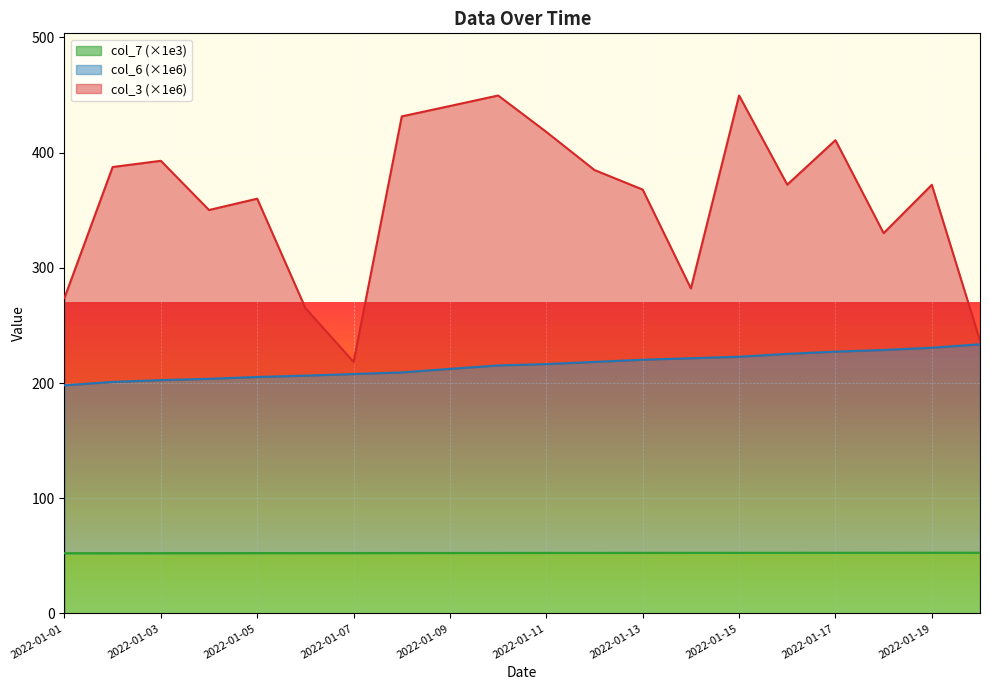

The value of col_3 at 2022-01-19 is 130.0. True or false?

False